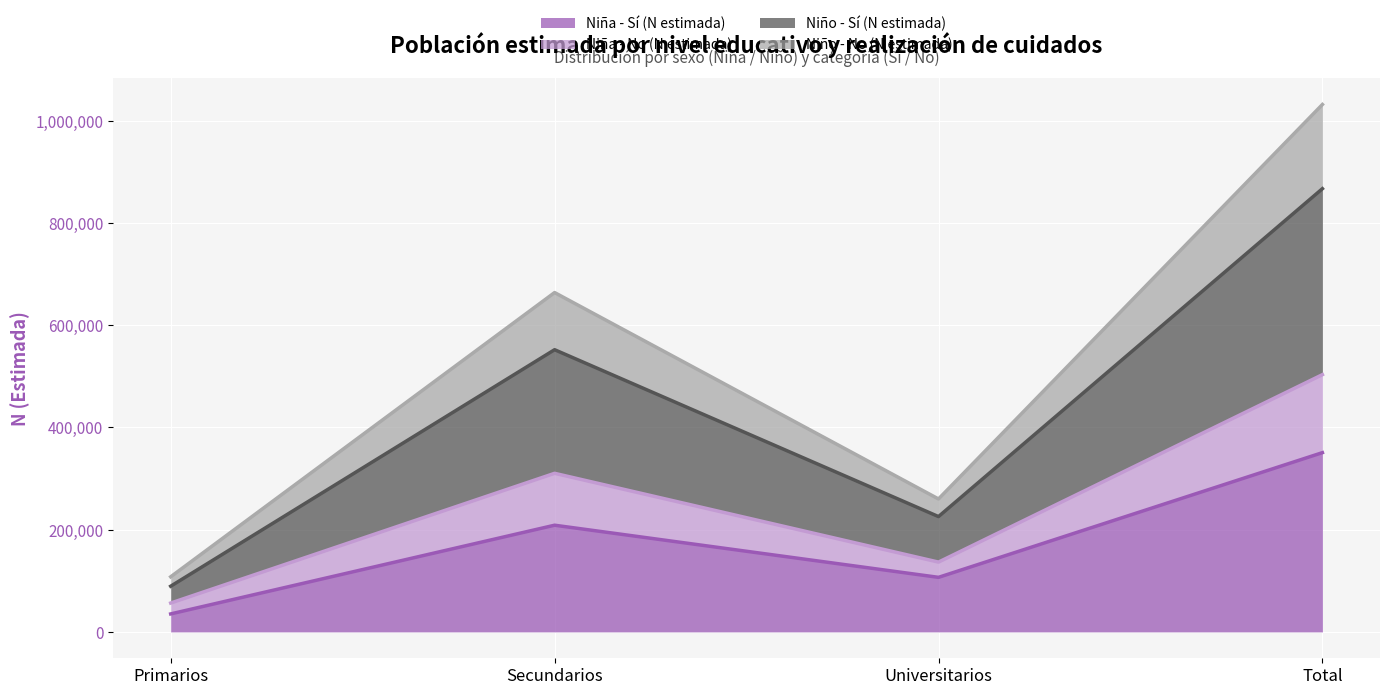

What are all the series names shown in the legend?

Niña - Sí (N estimada), Niña - No (N estimada), Niño - Sí (N estimada), Niño - No (N estimada)